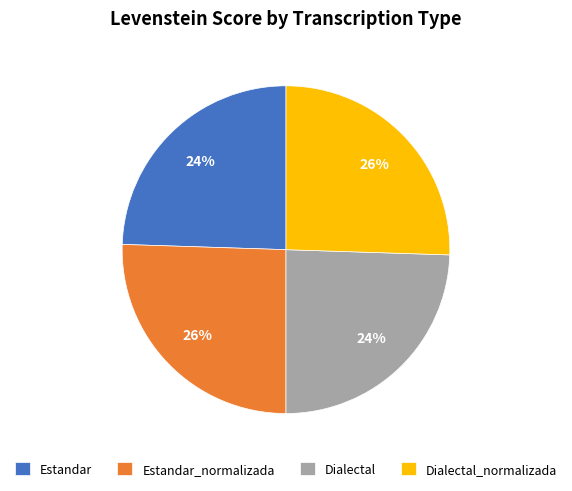

Does any single category account for the majority?

No